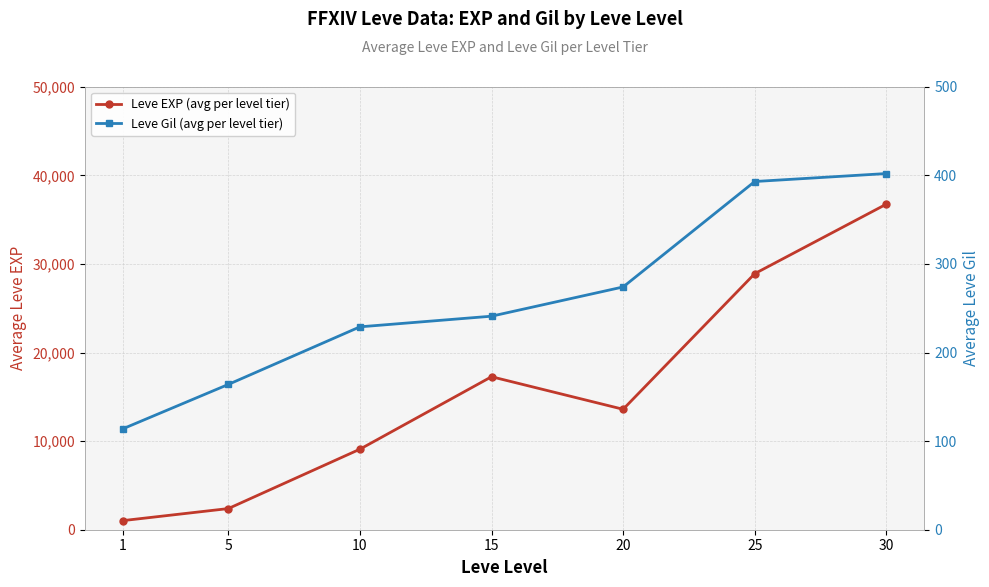

What is the sum of the Leve Gil (avg per level tier) values at 5 and 30?

566